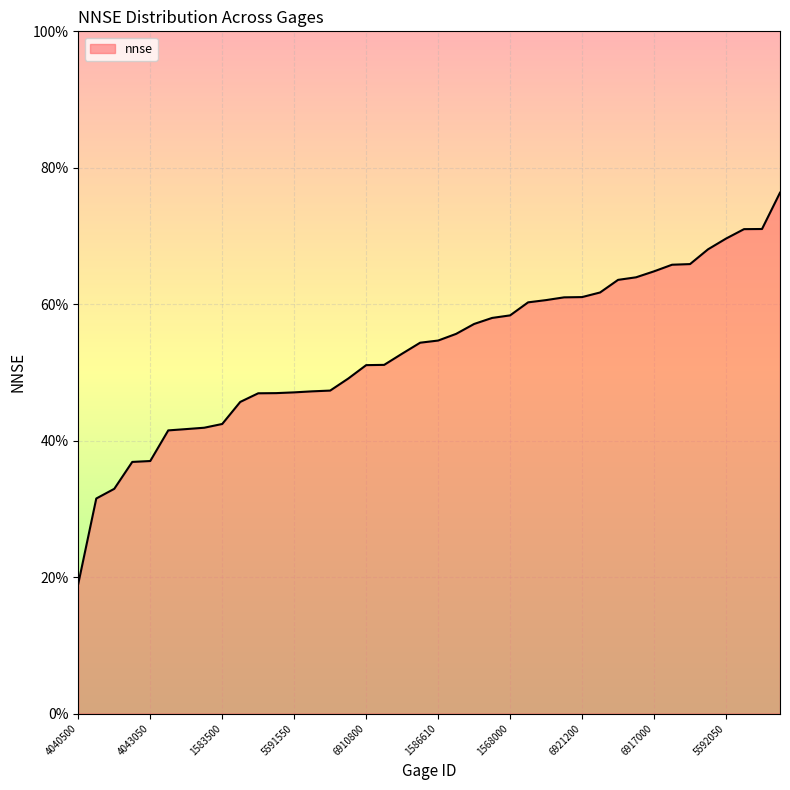

Does the chart have visible grid lines?

Yes